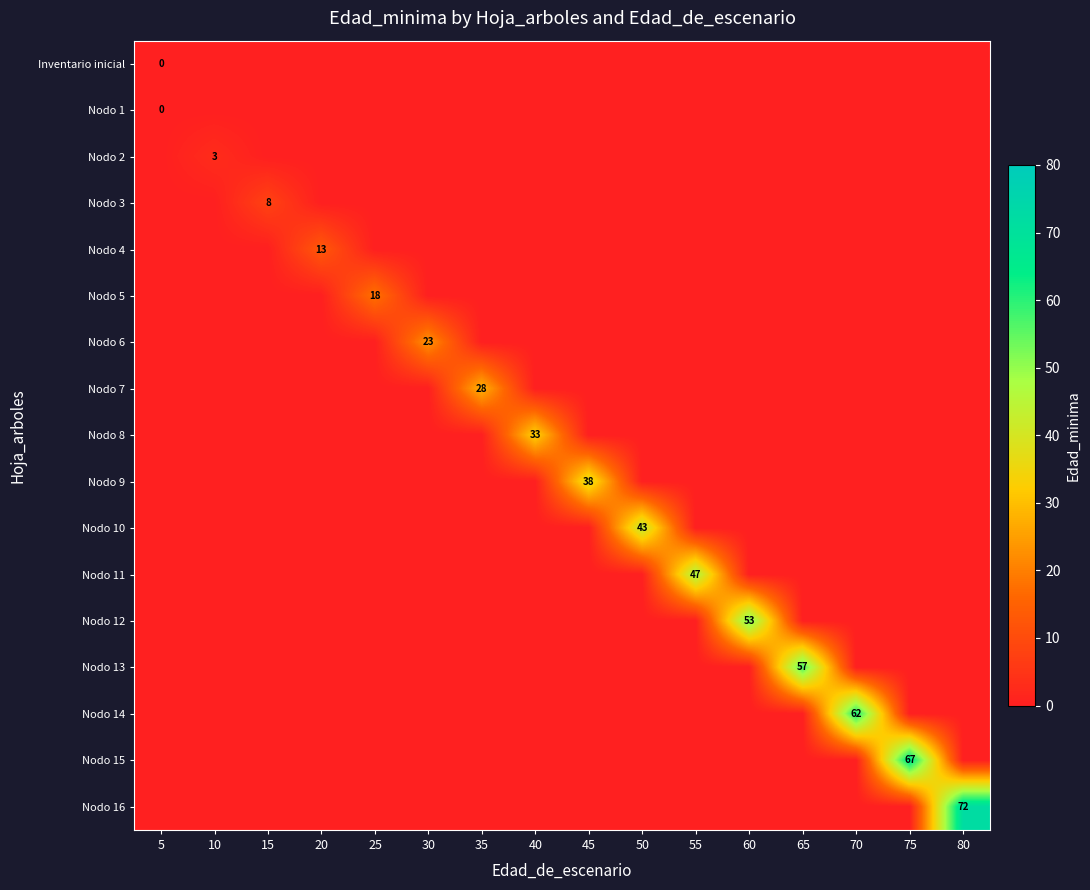

How many values in Nodo 2 are above zero?

1